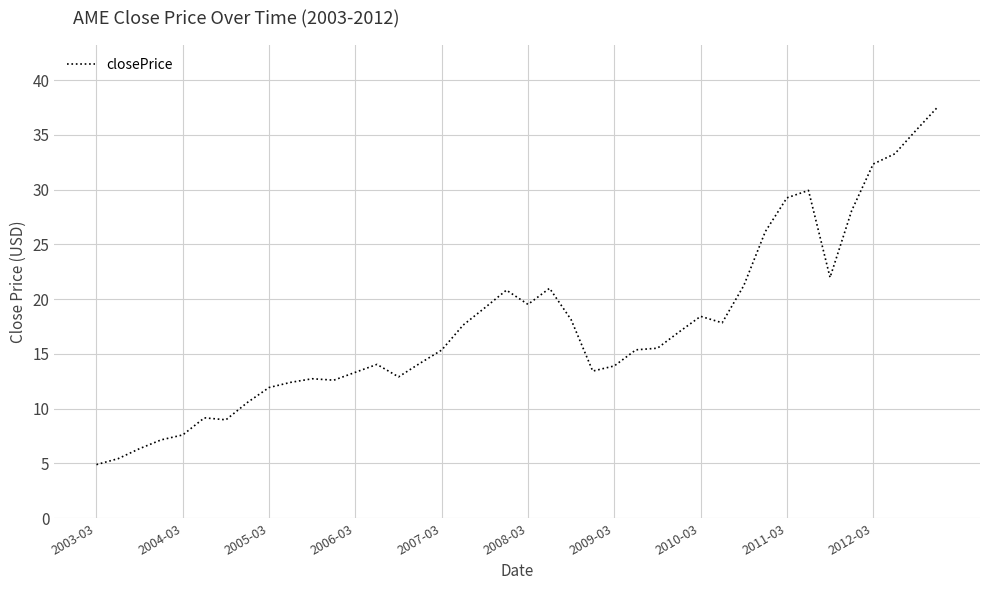

What is the greatest value displayed?

37.6